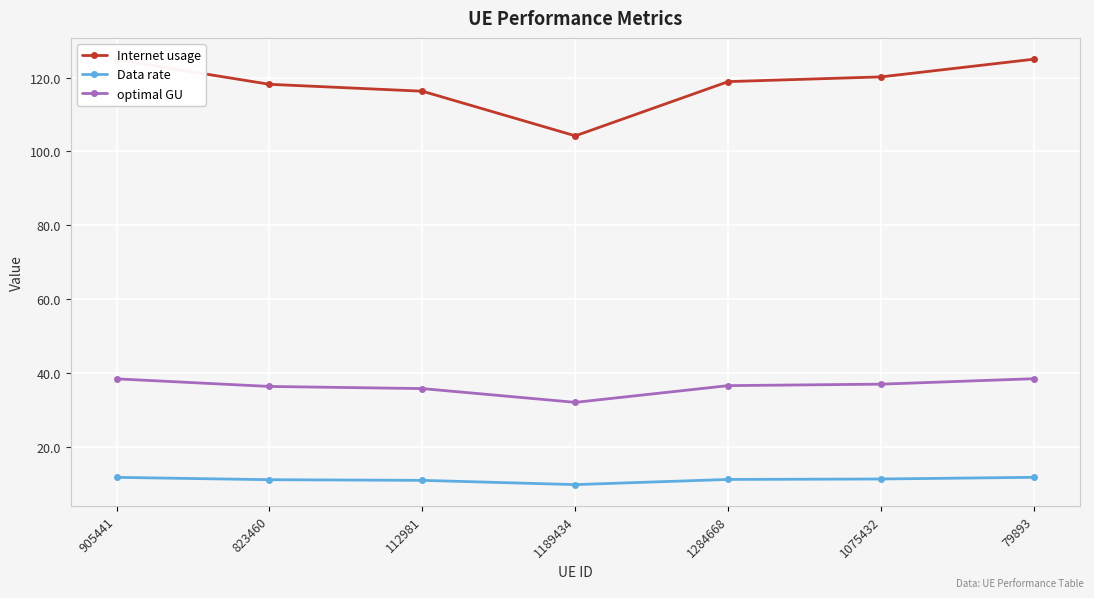

What is the difference between the maximum and minimum values in the Internet usage series?

20.7